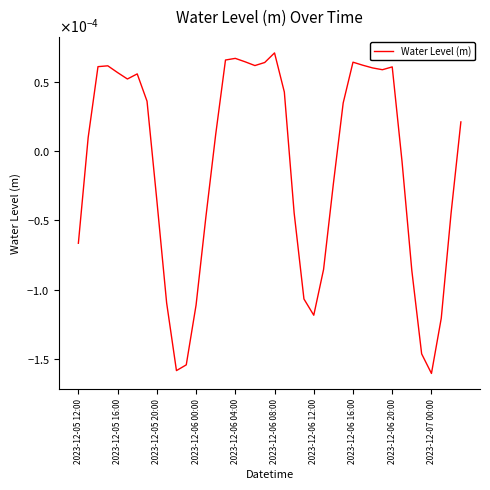

Does the chart have visible grid lines?

No